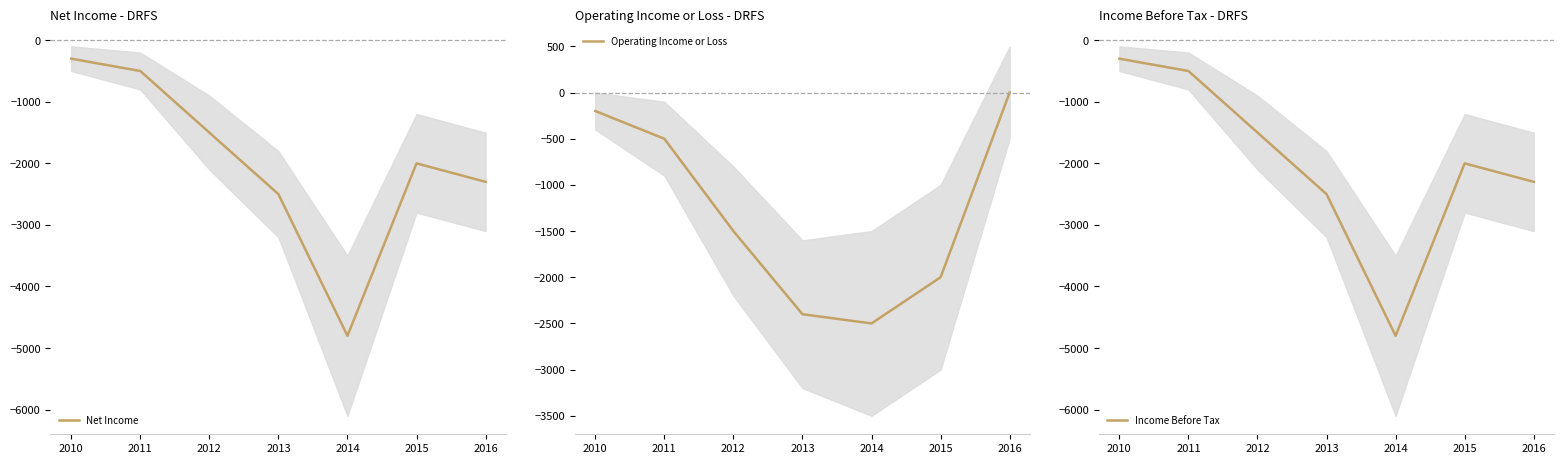

Between 2013 and 2015, which series saw the biggest shift?

Net Income